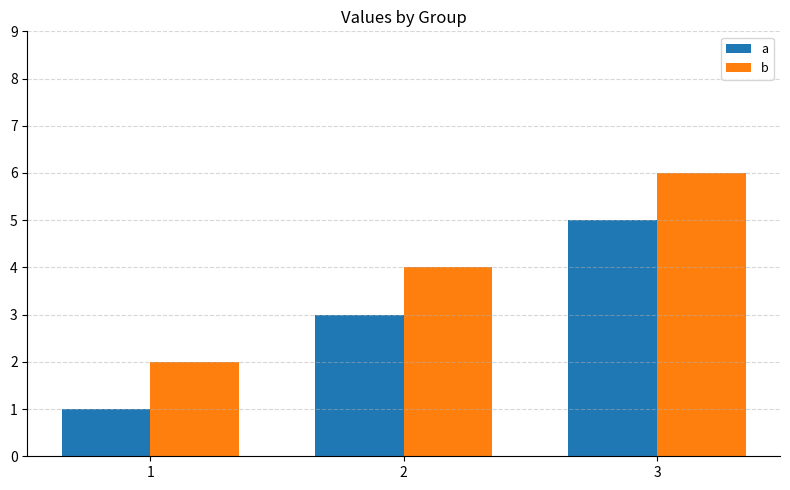

True or false: b has a value of 2 at 2.

False